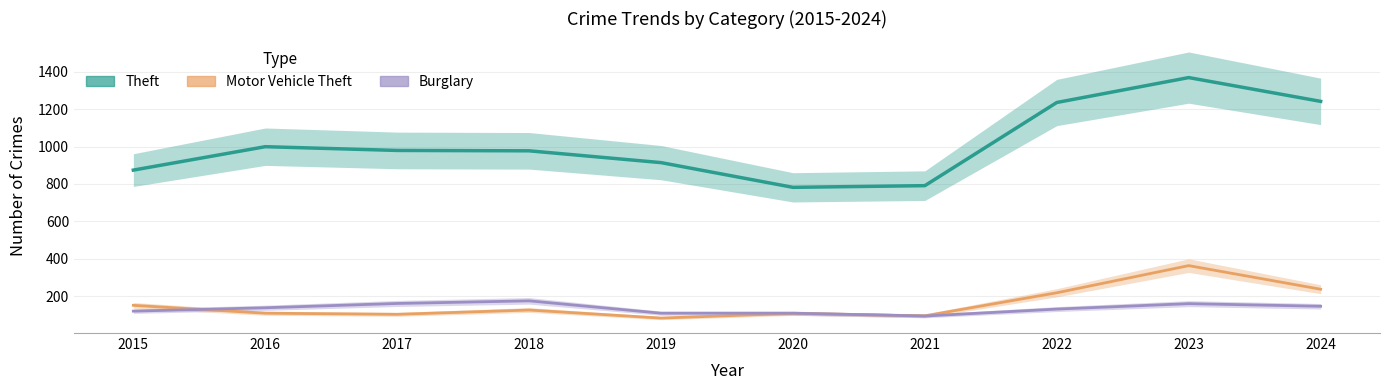

Reading left to right, list all the values displayed in this chart.

Theft: 874	999	979	977	914	782	791	1235	1368	1241
Motor Vehicle Theft: 152	110	104	127	84	109	96	219	364	238
Burglary: 121	139	162	176	110	110	95	132	161	147